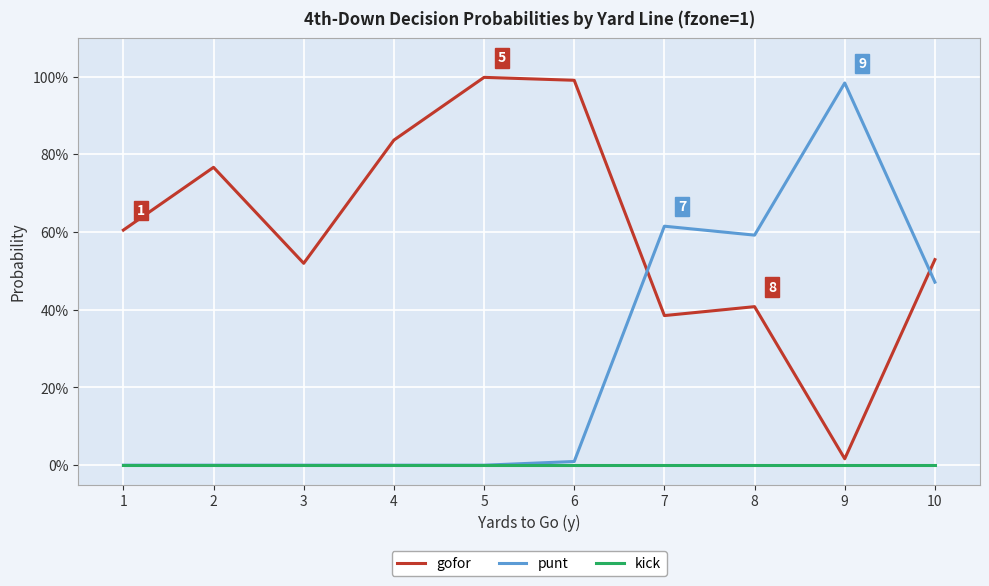

Between which two adjacent categories do gofor and punt first intersect?

6 and 7